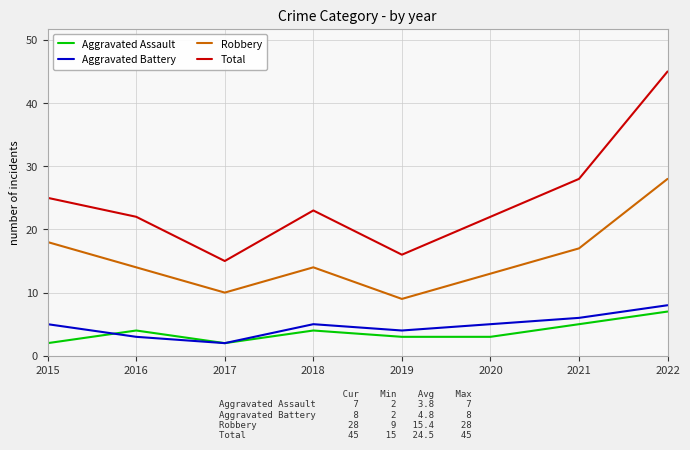

Is it true that Robbery equals 18 at 2015?

True